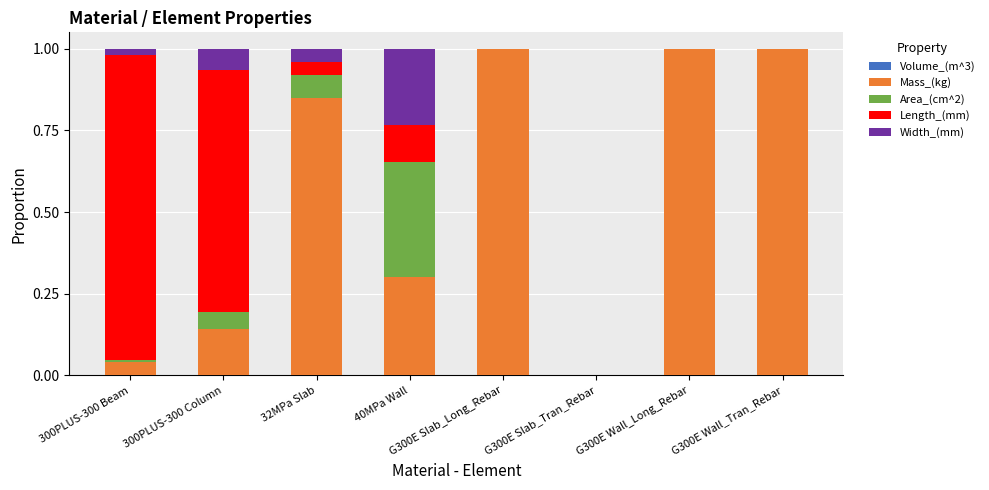

True or false: Area_(cm^2) has a value of 0.1 at 40MPa Wall.

False